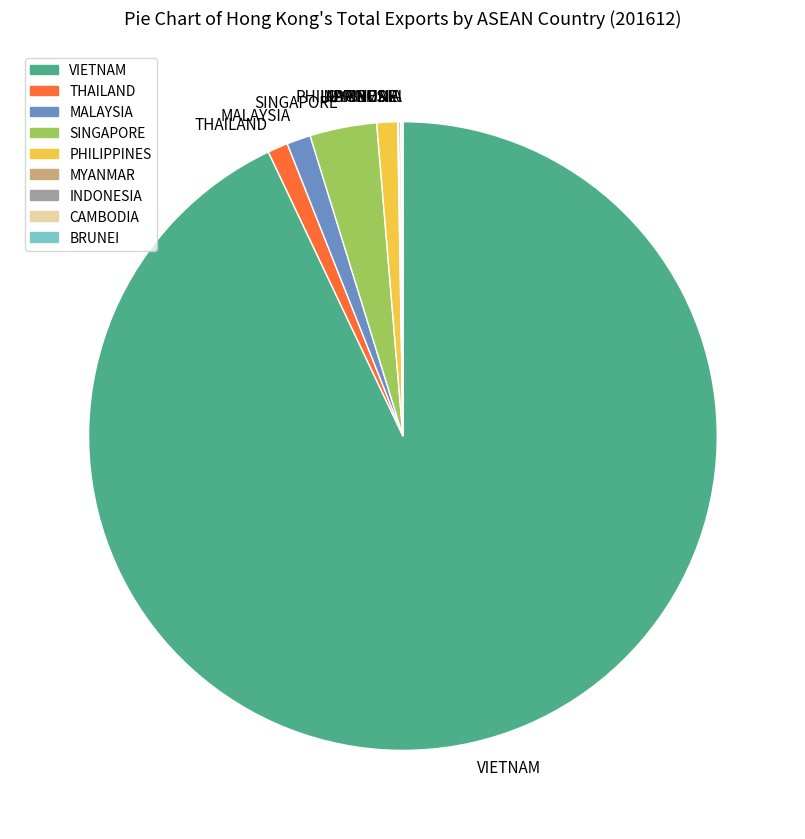

True or false: MALAYSIA accounts for 11% of the total.

False